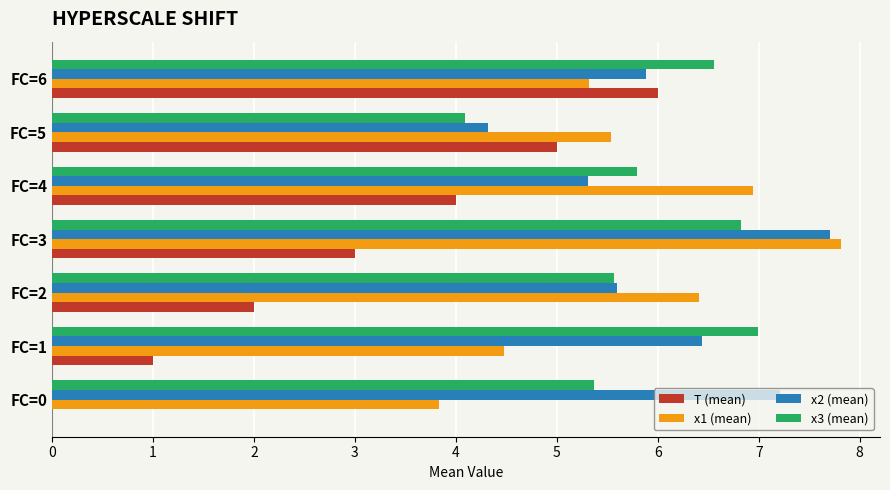

Between FC=3 and FC=5, which series saw the biggest shift?

x2 (mean)